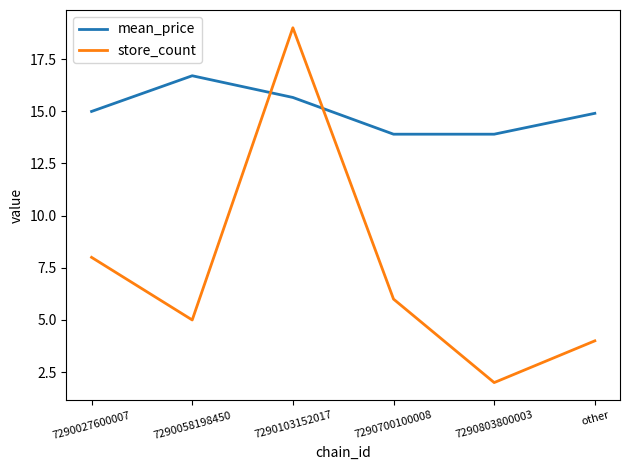

What position from the left is other?

6